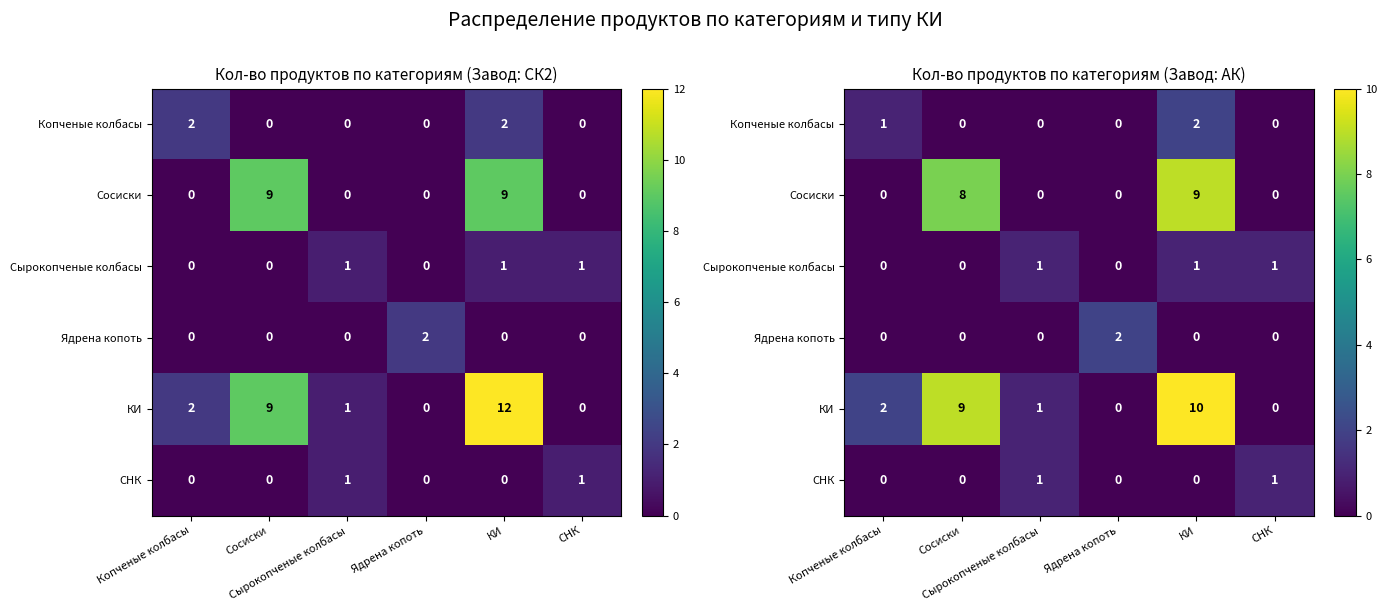

Where does the КИ series first go above 2?

Сосиски